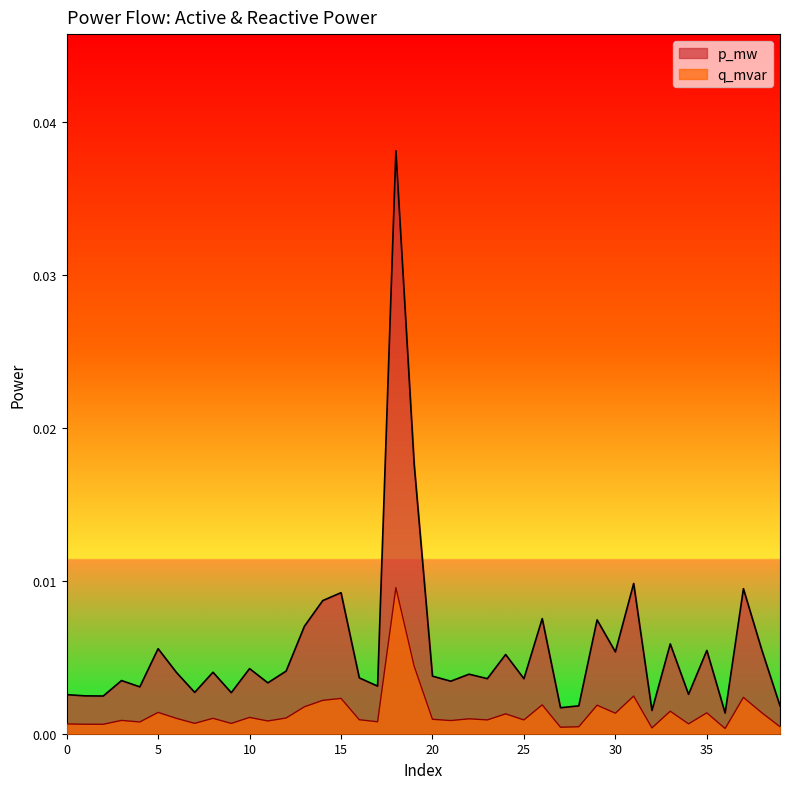

At 24, list the series in order from smallest to largest.

q_mvar, p_mw